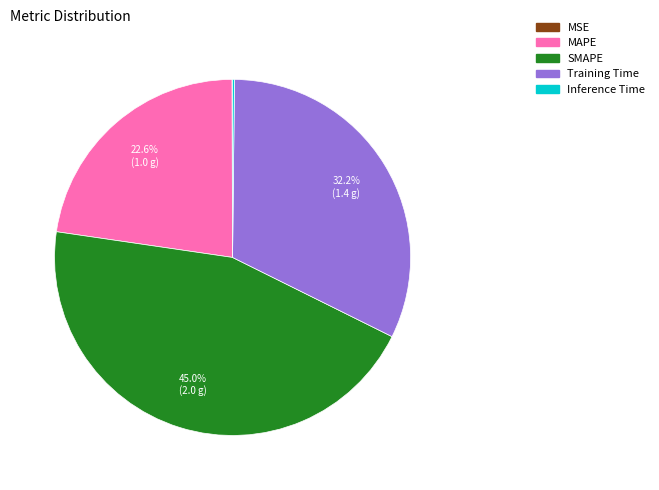

Does Training Time represent more than half of the total?

No